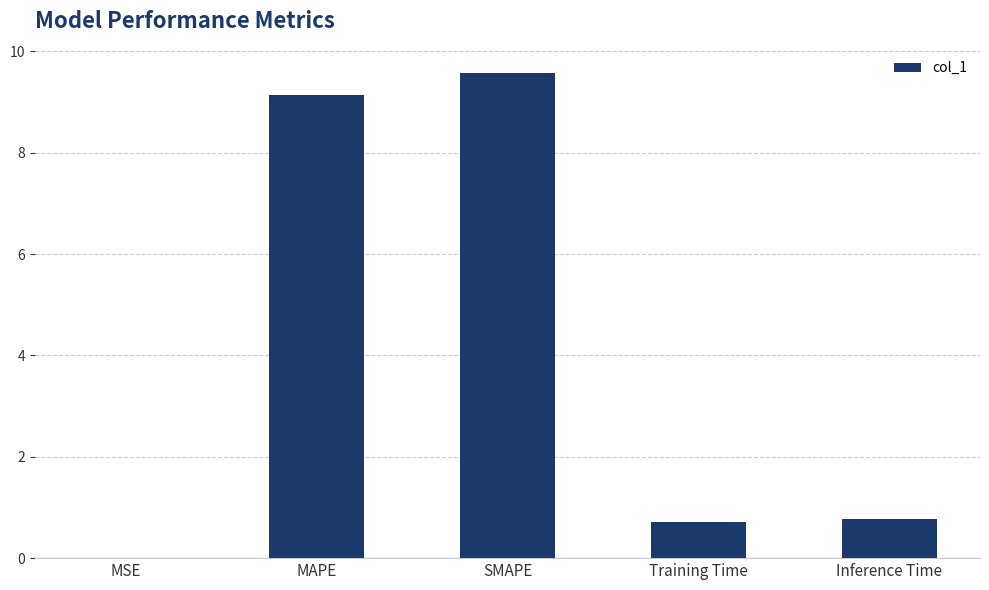

What is the approximate value at Inference Time?

0.8